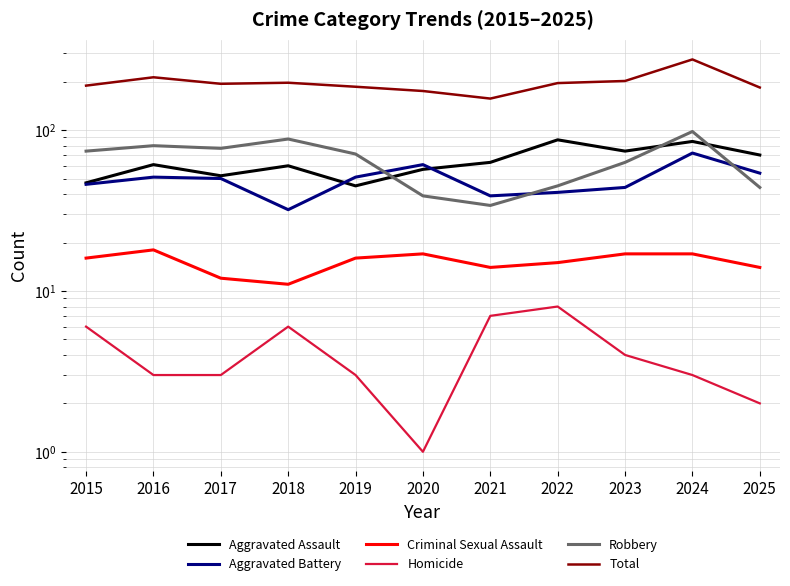

True or false: Aggravated Assault has a value of 54 at 2022.

False